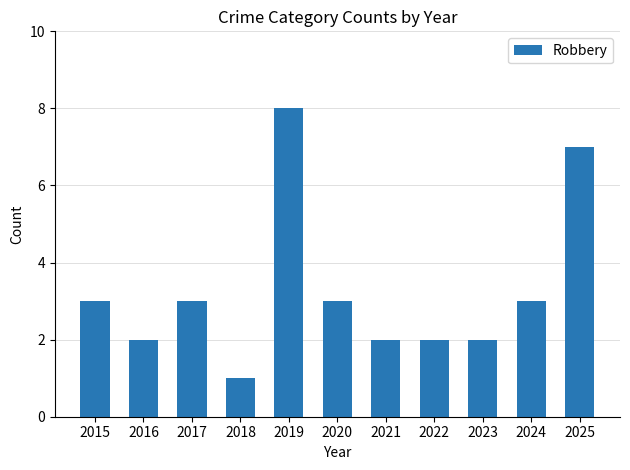

Are the bars horizontal?

No